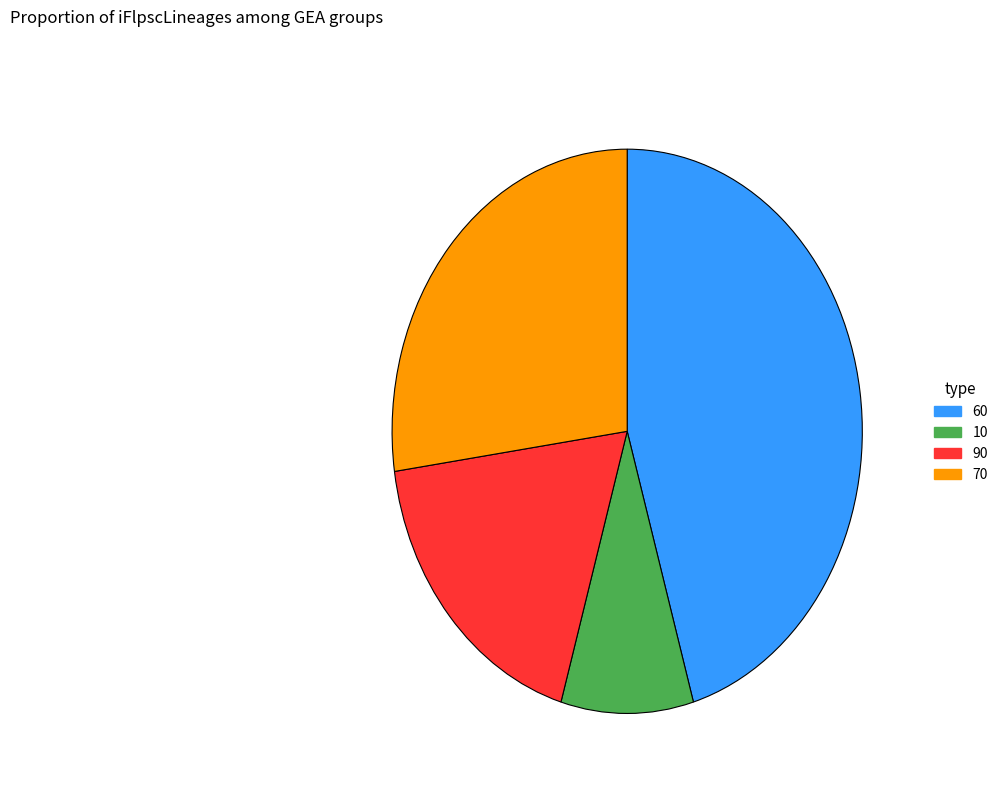

True or false: 90 accounts for 9% of the total.

False